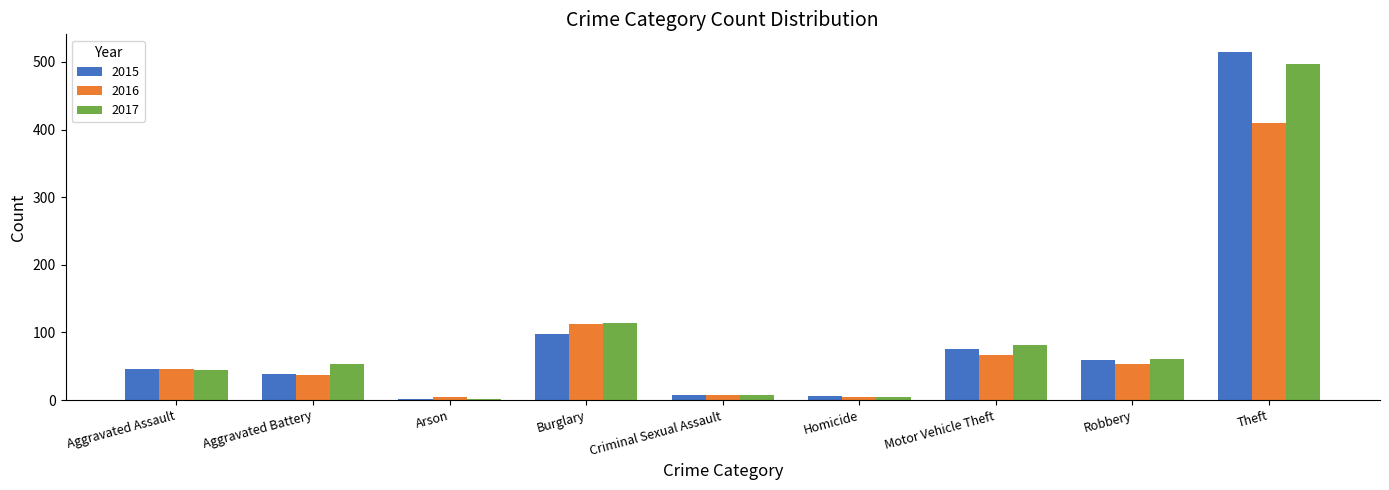

What is the sum of the 2015 values at Aggravated Assault and Burglary?

144